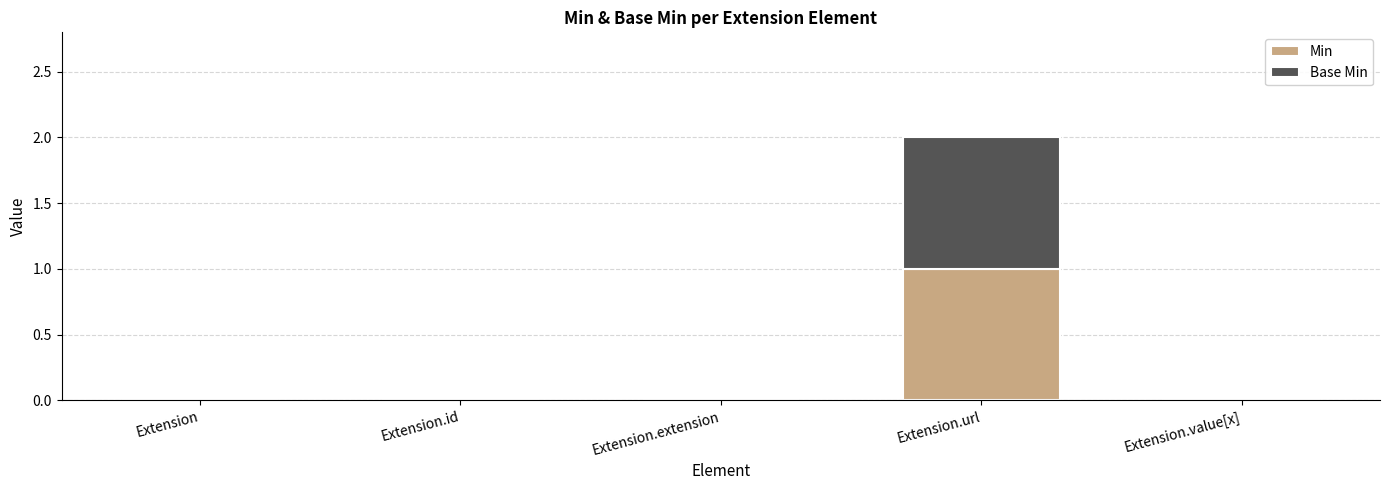

What is the sum of all Min values?

1